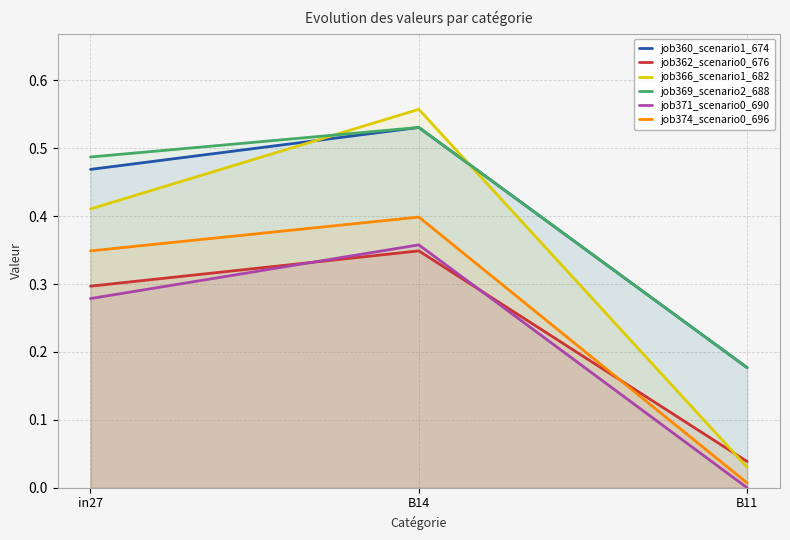

Reading left to right, list all the values displayed in this chart.

job360_scenario1_674: 0.5	0.5	0.2
job362_scenario0_676: 0.3	0.3	0.0
job366_scenario1_682: 0.4	0.6	0.0
job369_scenario2_688: 0.5	0.5	0.2
job371_scenario0_690: 0.3	0.4	0.0
job374_scenario0_696: 0.3	0.4	0.0